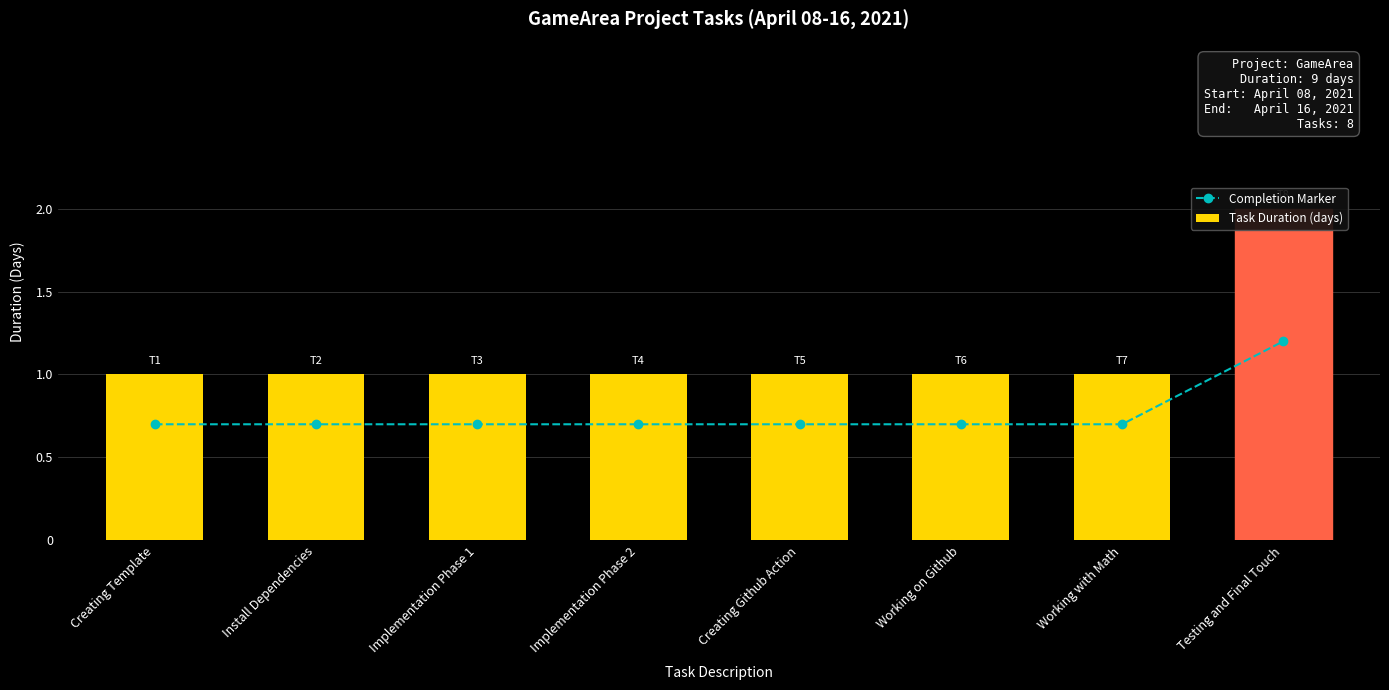

Is it true that Task Duration (days) equals 2.0 at Testing and Final Touch?

True